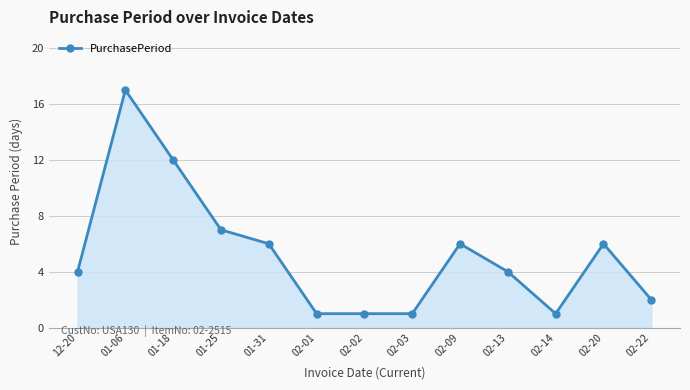

Which category has the highest value across all series?

01-06